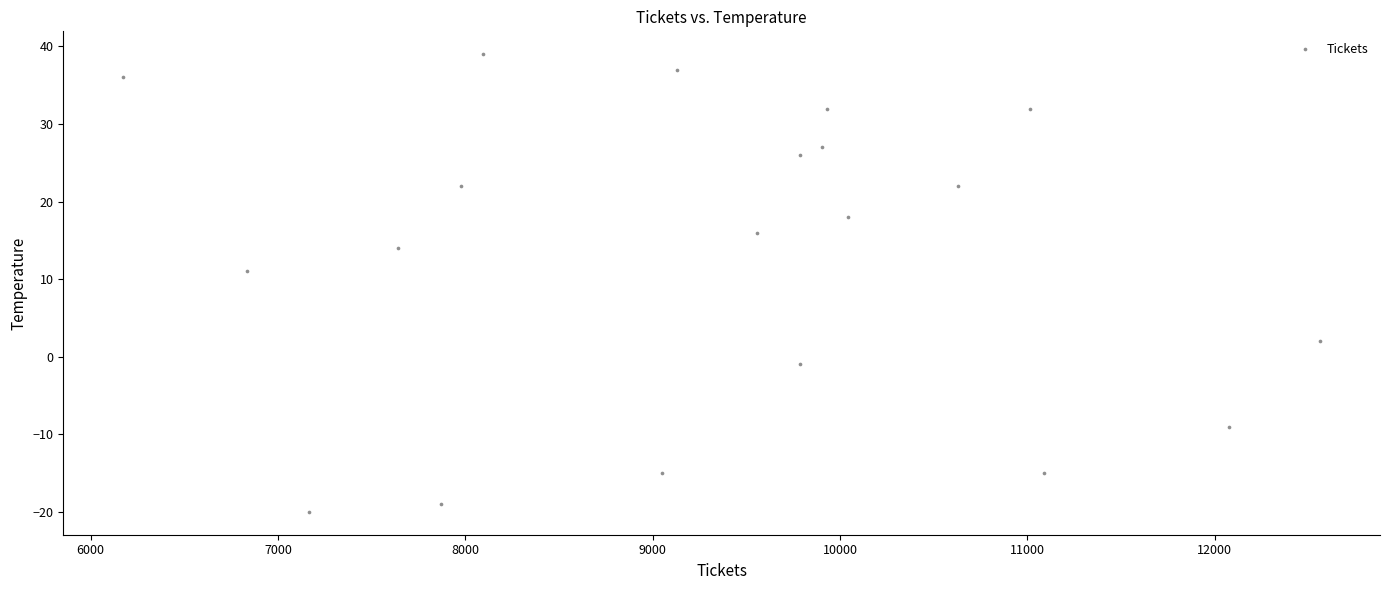

What is the range of X values (max minus min)?

6390